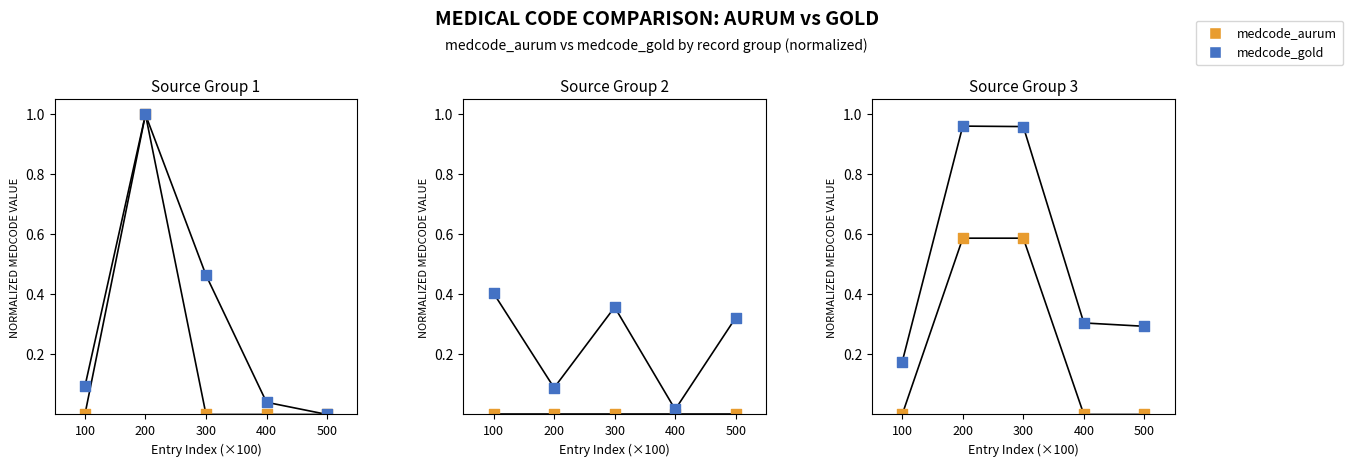

At which category is the sum across all series the highest?

200